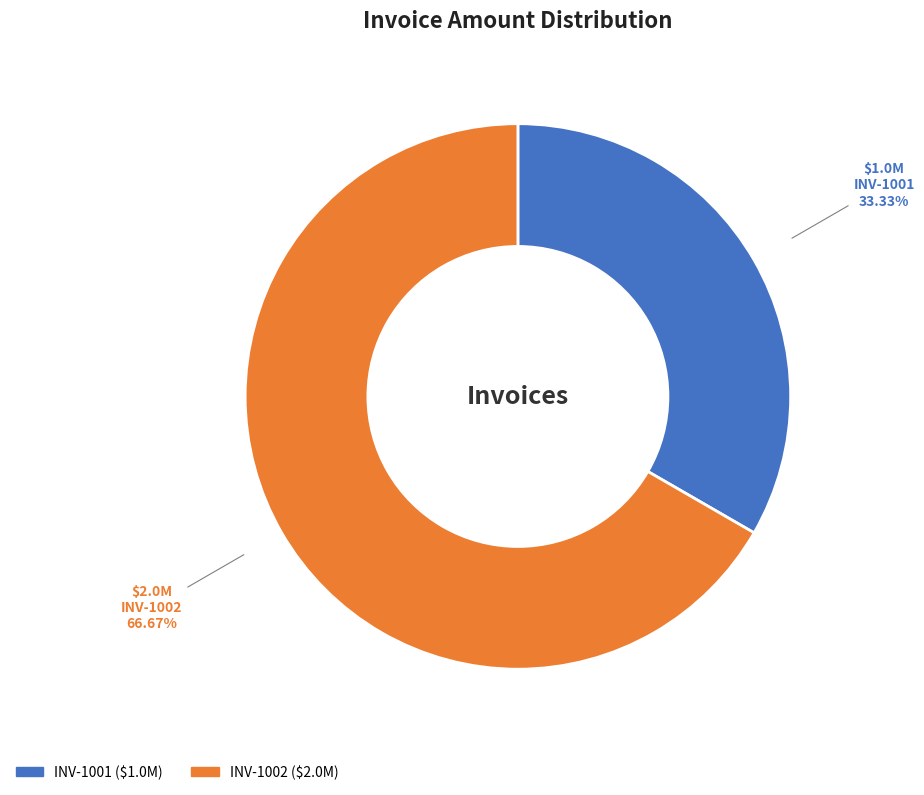

Which slice is the largest?

INV-1002